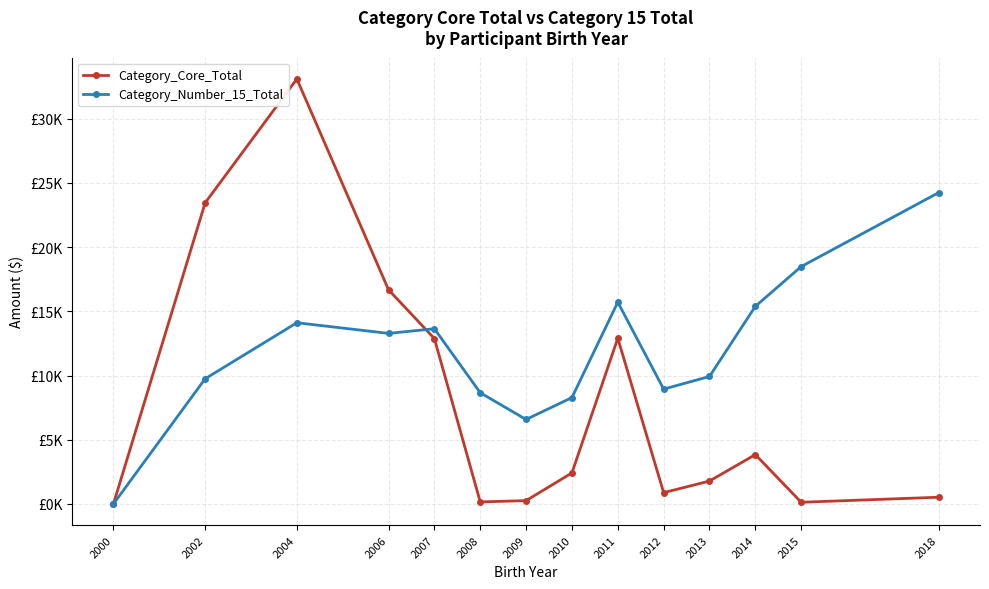

What is the total value across all series at 2009?

6830.9